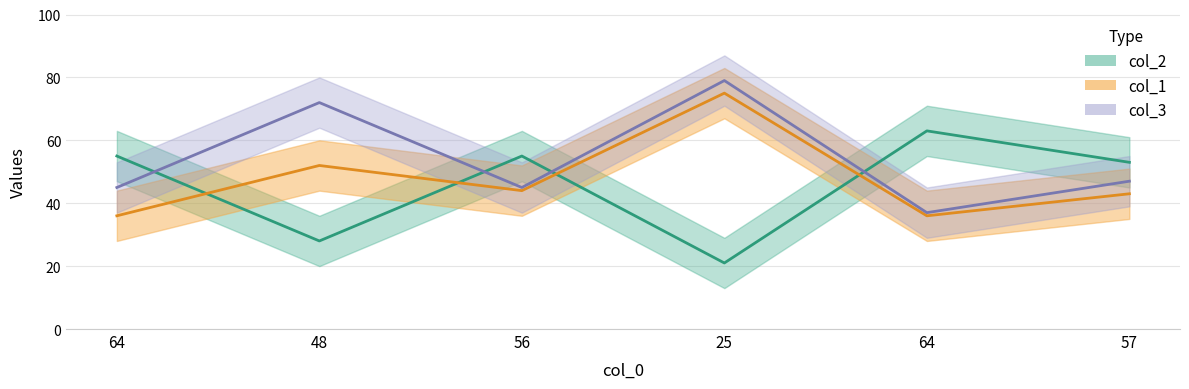

What is the greatest value displayed?

79